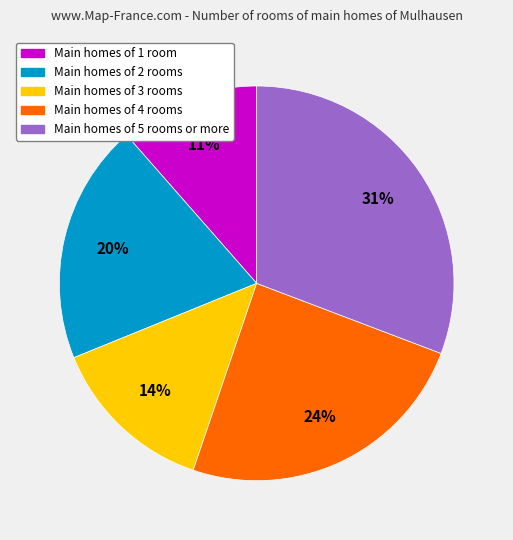

To the nearest percent, what is the average slice percentage?

20%